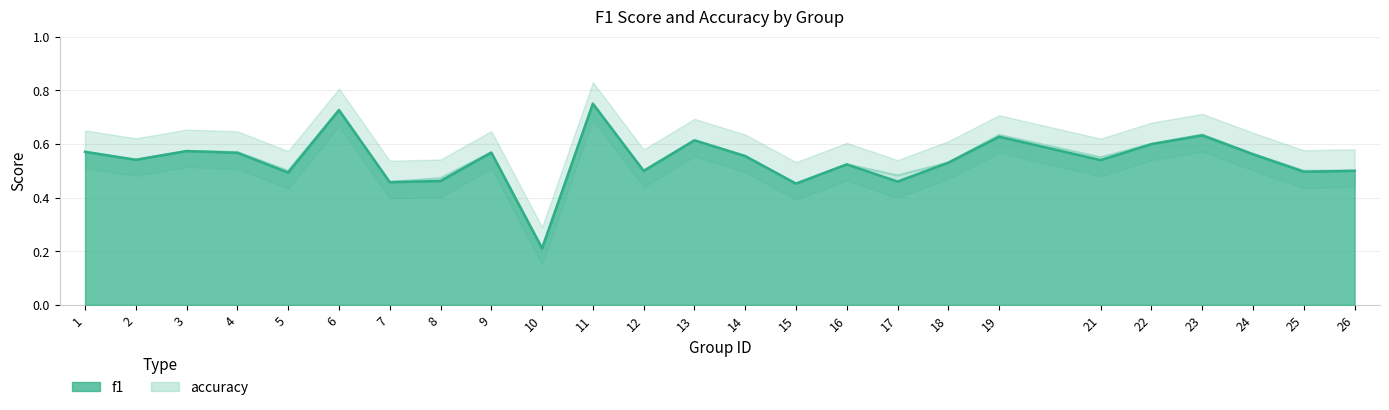

List the series in order of their overall mean, lowest first.

f1, accuracy